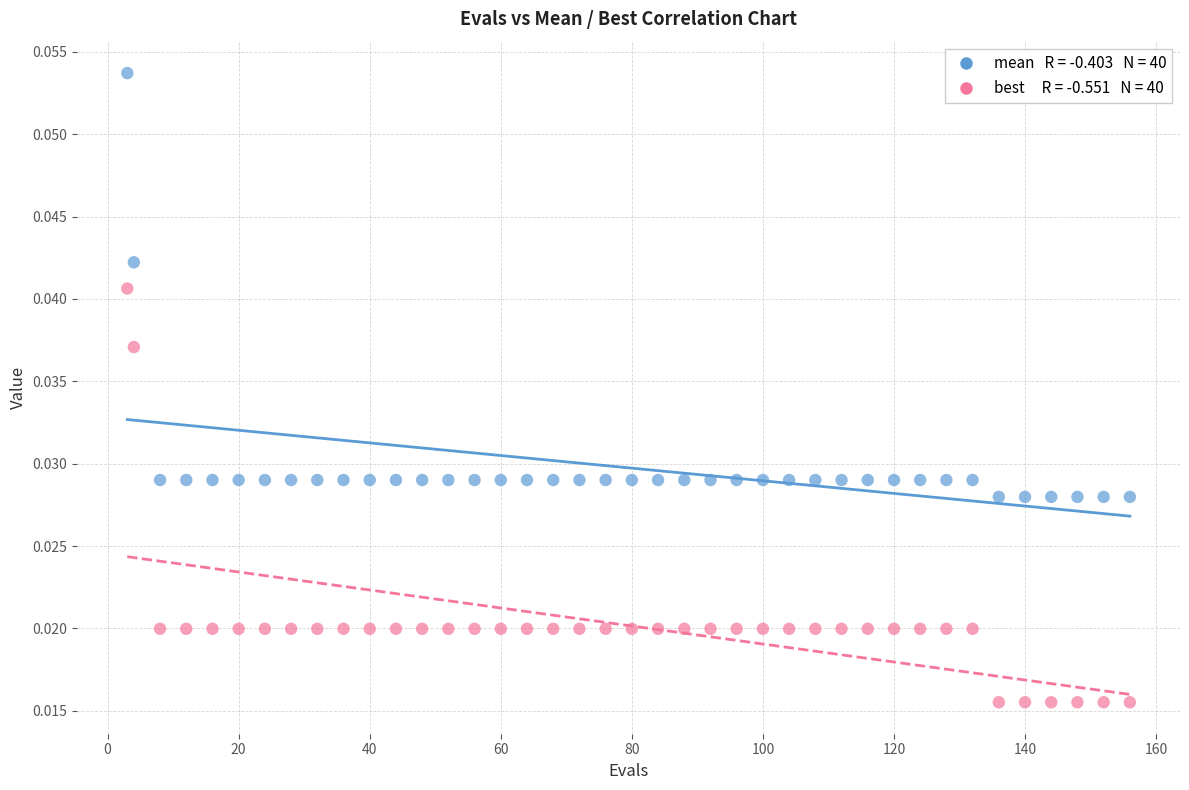

How many data points are displayed?

80